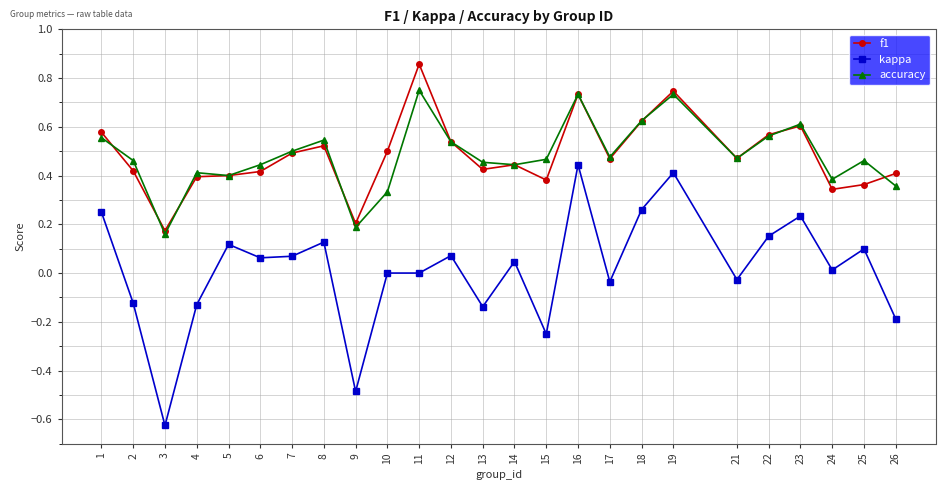

How many categories are shown in the chart?

25